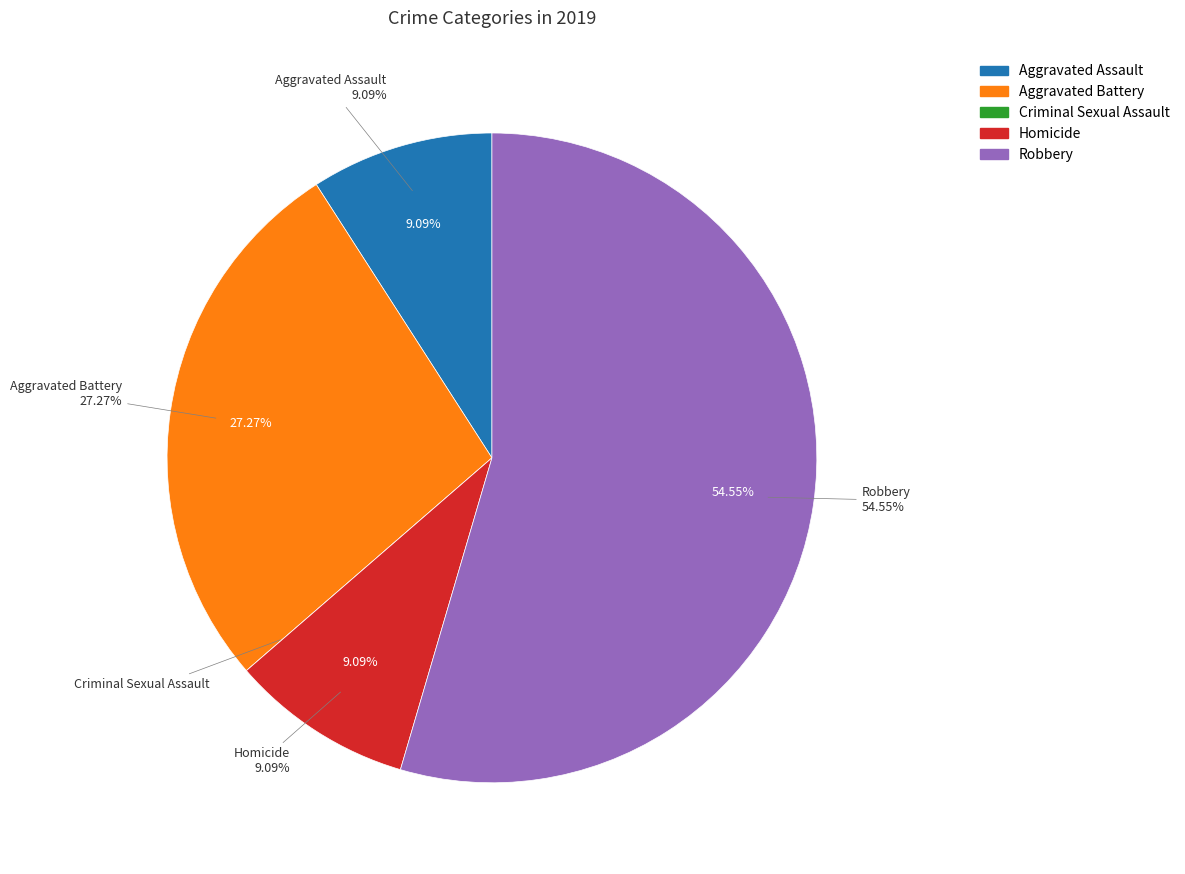

Is there a majority slice in this chart?

Yes